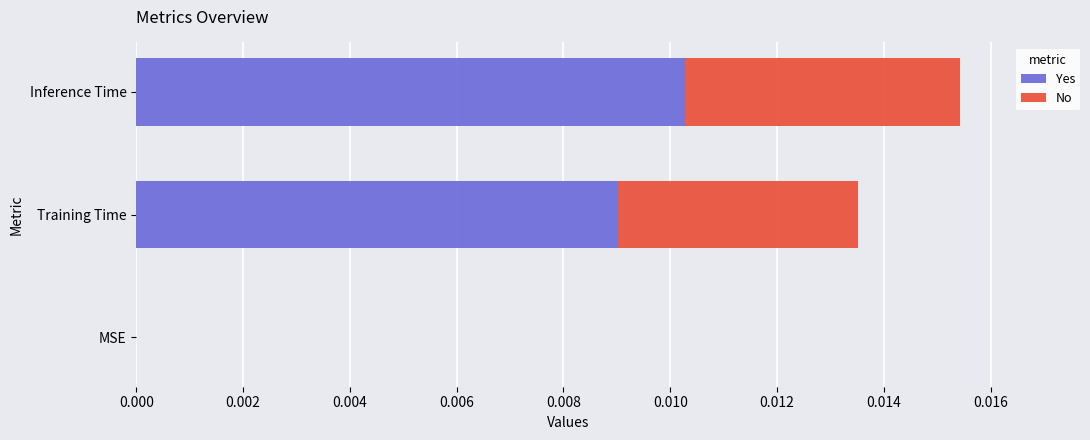

At which category is the sum across all series the highest?

Inference Time